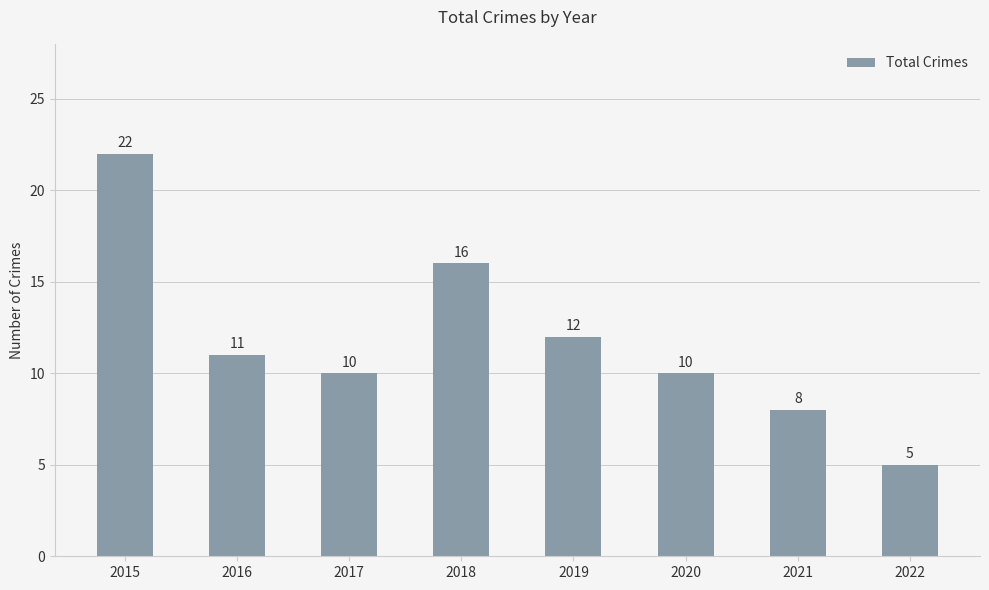

Between 2020 and 2018, which is larger?

2018